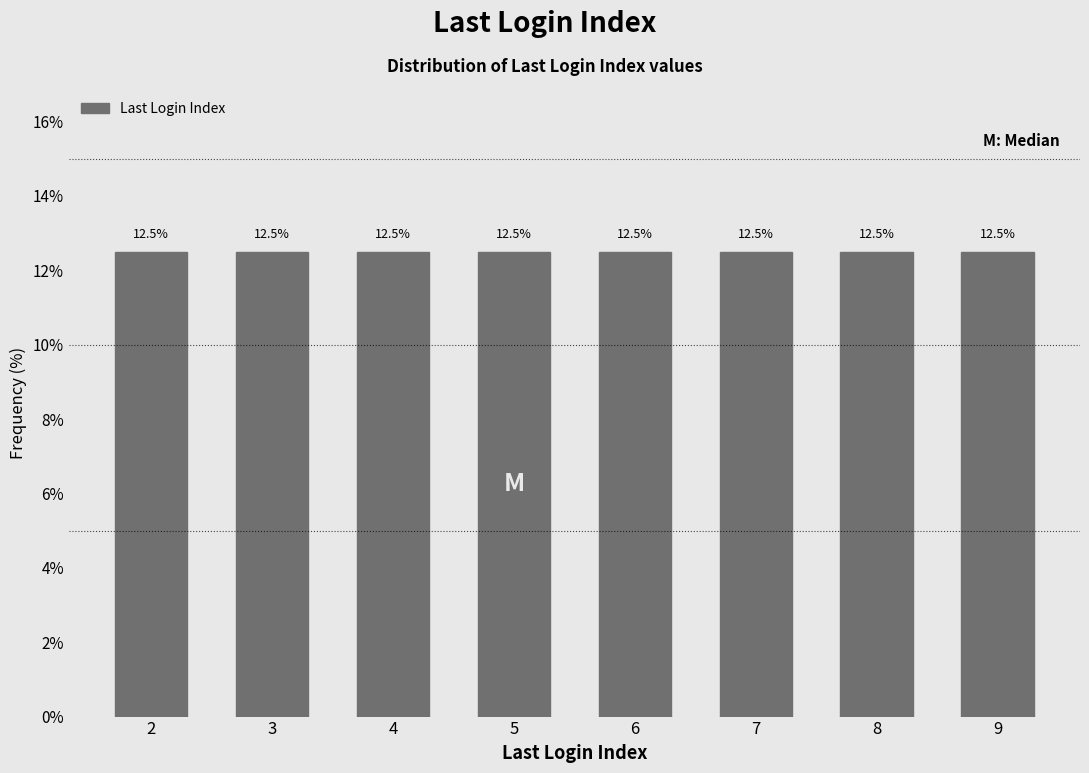

The value at 30 is 7. True or false?

False